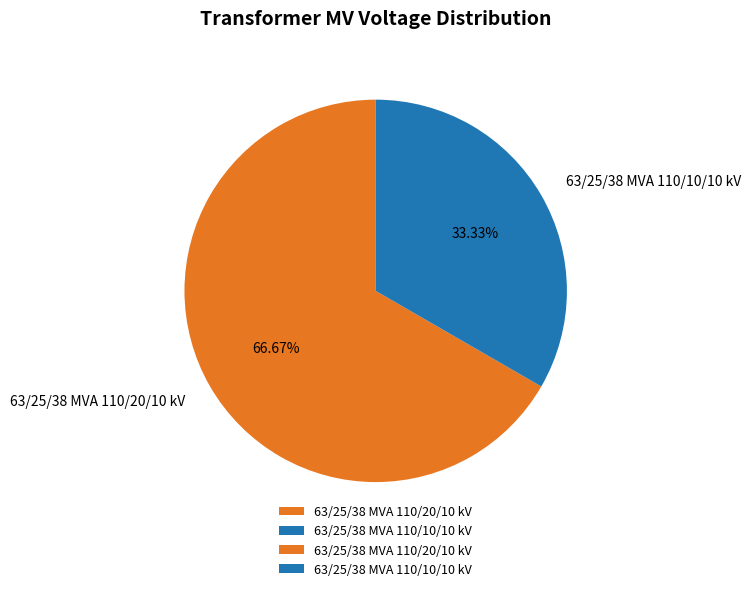

How many segments does this pie chart have?

2